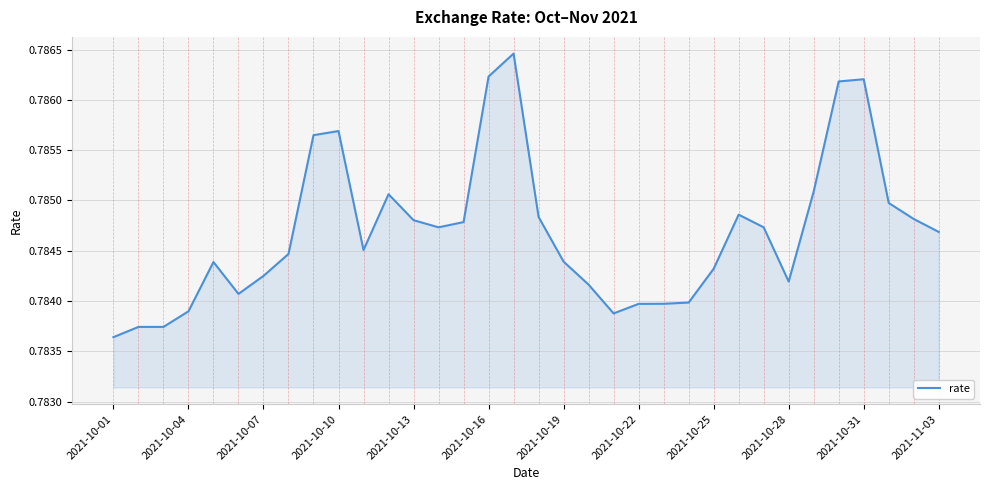

Does the chart display data point markers on the line(s)?

No